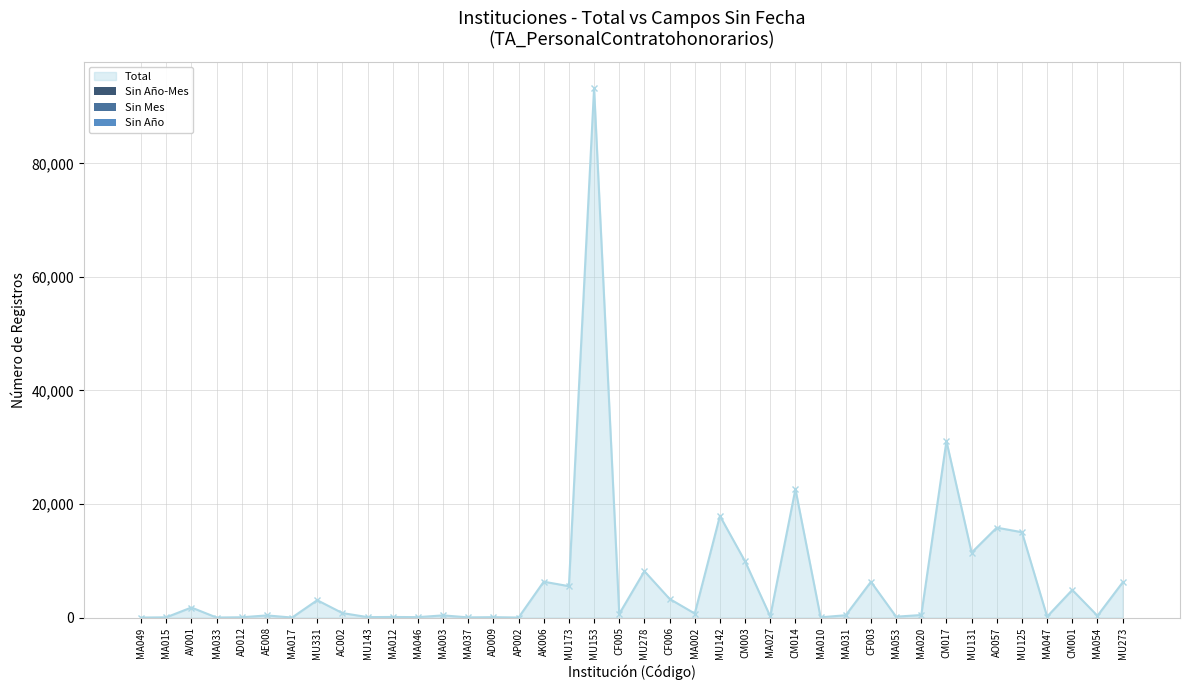

Is it true that the value at CM017 is 13875?

False